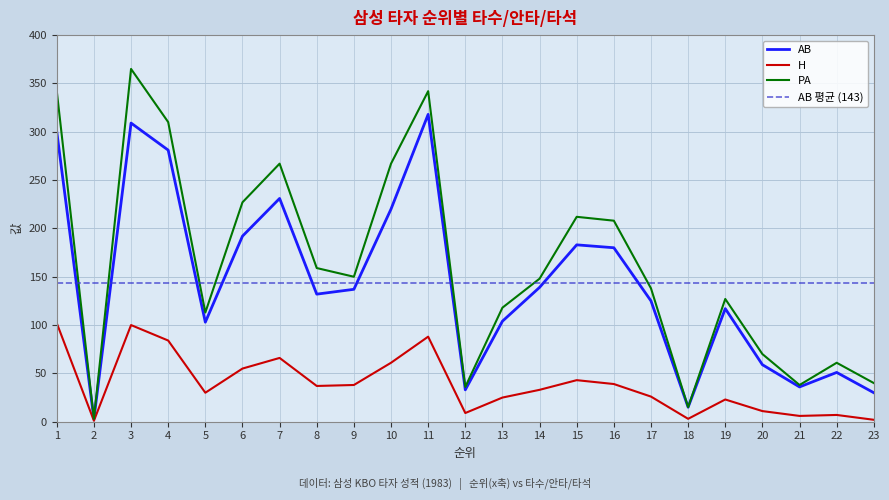

Where is AB nearest to the value 160?

16